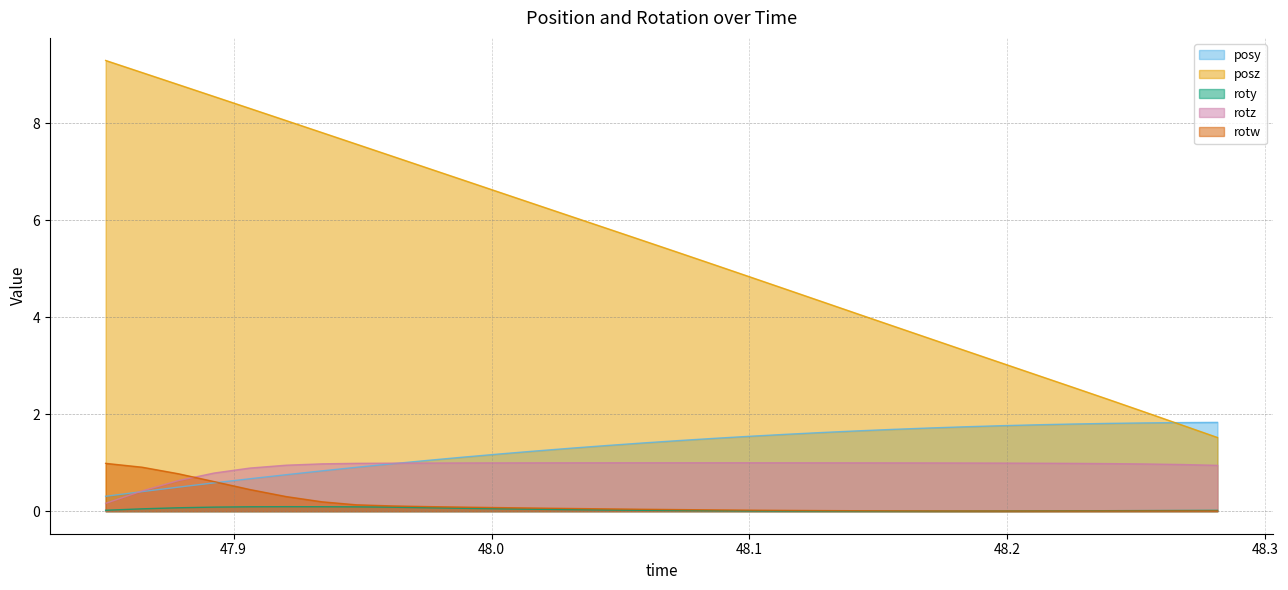

What is the difference between the highest and lowest values at 48.18384?

3.3